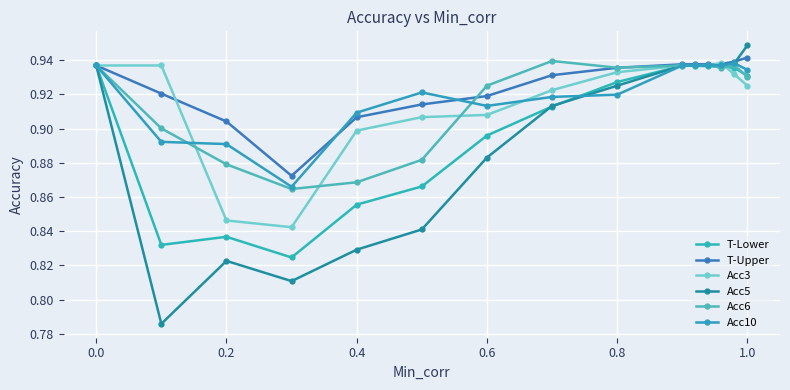

What is the highest value of the Acc3 series?

0.9